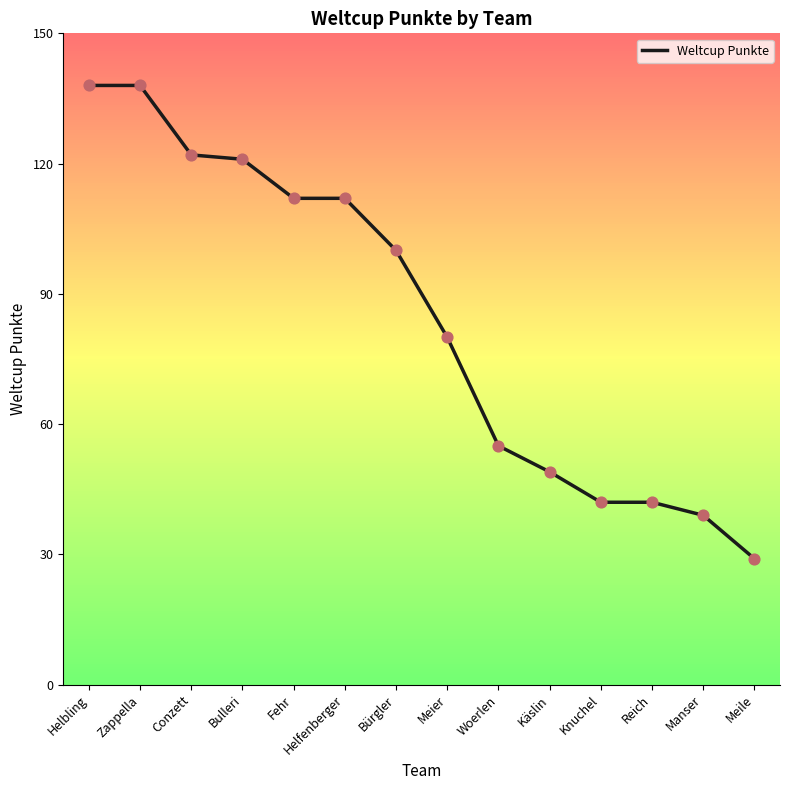

What is the change in value from Zappella to Käslin?

-89